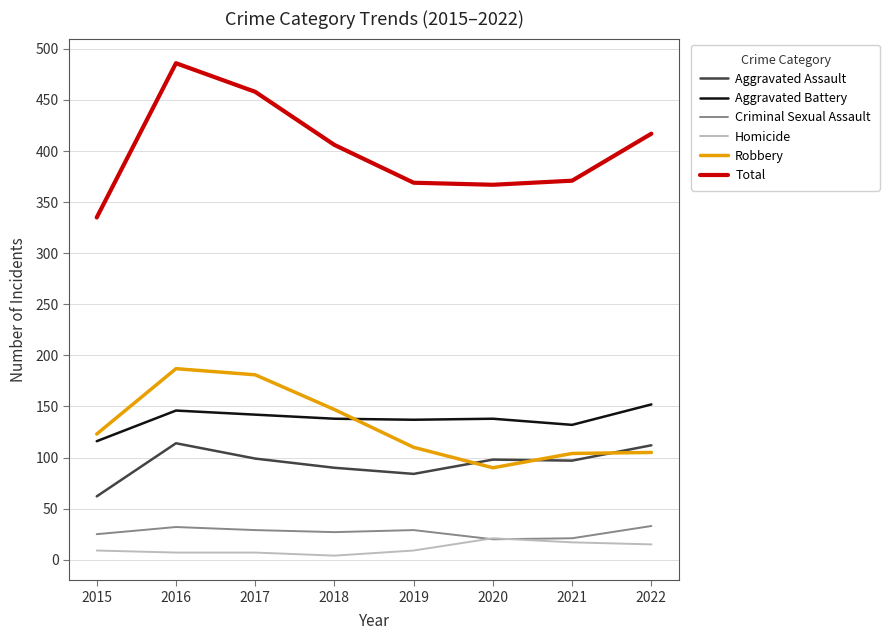

Which series has the widest spread of values?

Total